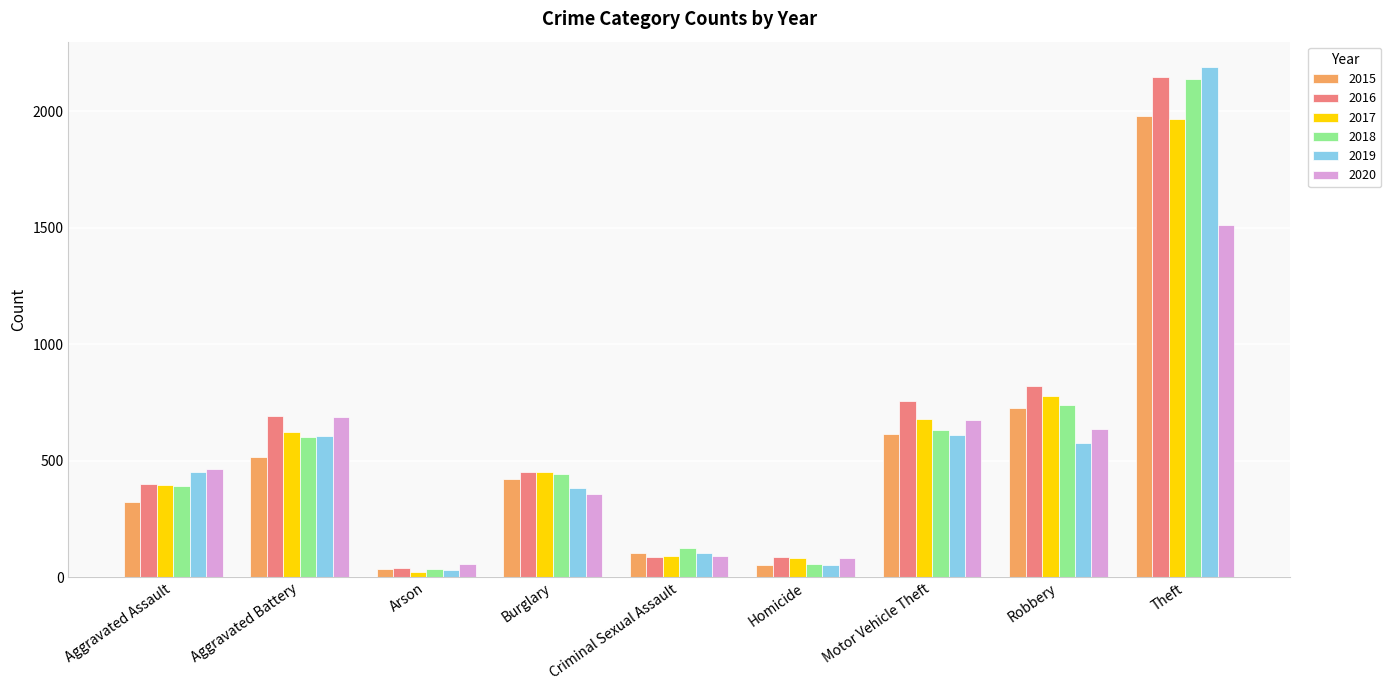

What position from the right is Theft?

1